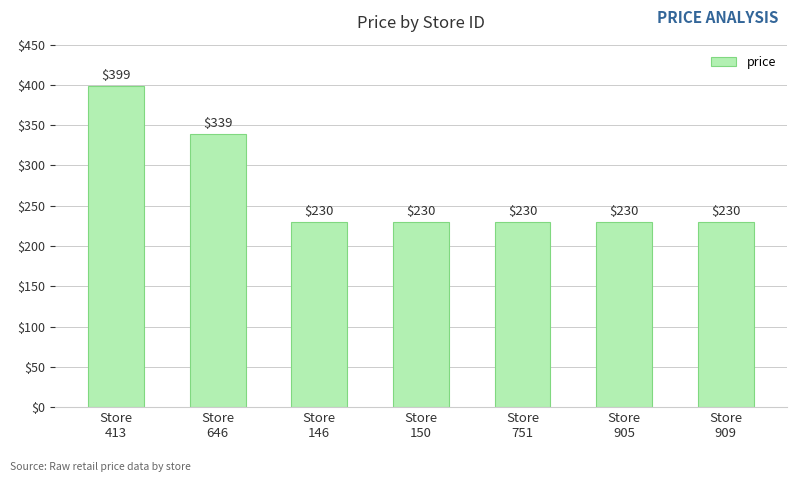

What is the smallest value displayed?

229.9